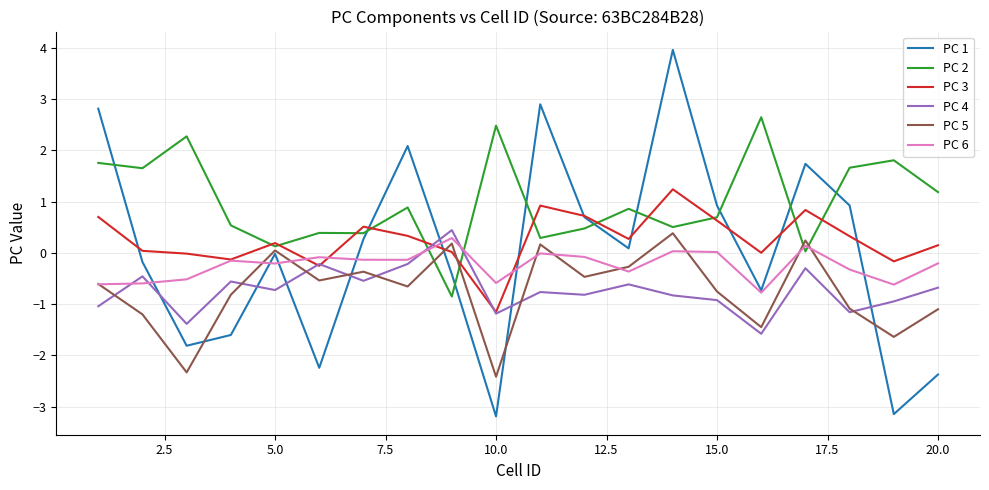

What is the smallest value displayed?

-3.2